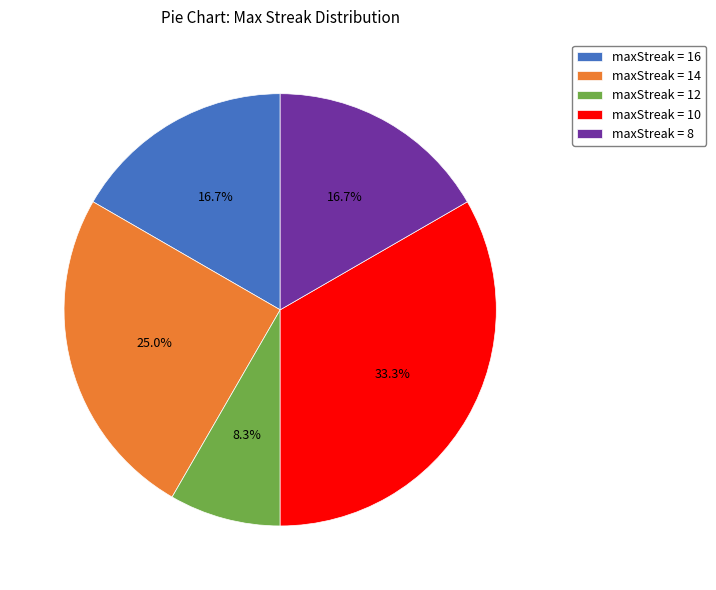

Which has a higher value, maxStreak = 12 or maxStreak = 14?

maxStreak = 14